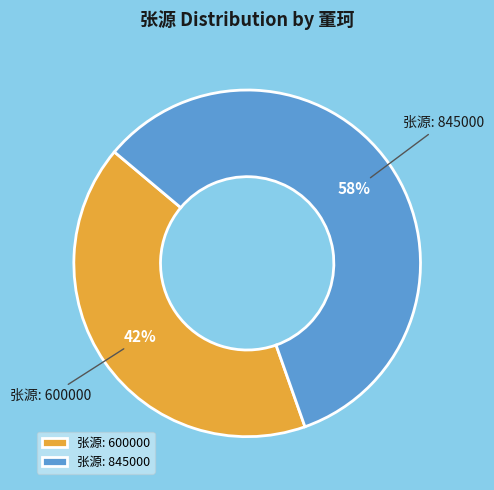

Which category accounts for the majority?

张源: 845000